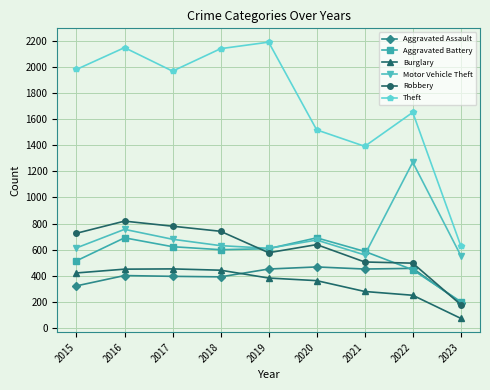

What is the value of the Aggravated Battery point at the 8th from the left?

446